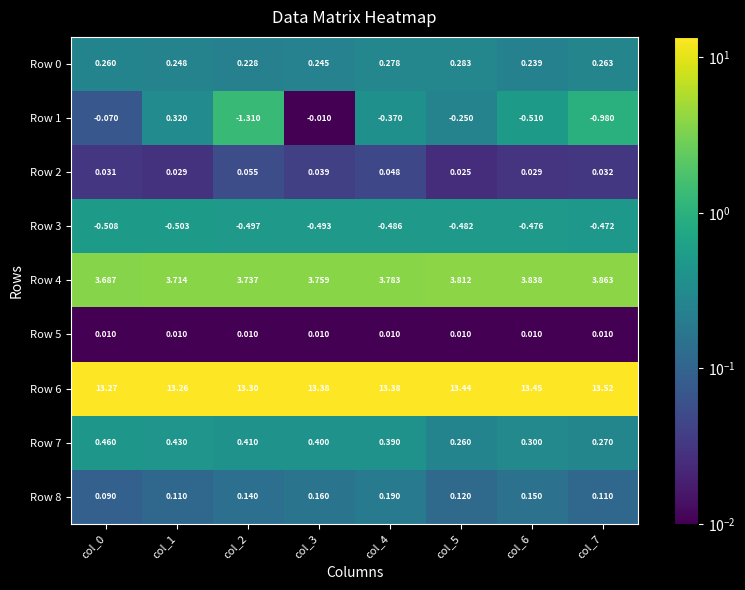

At which category is the sum across all series the highest?

col_1